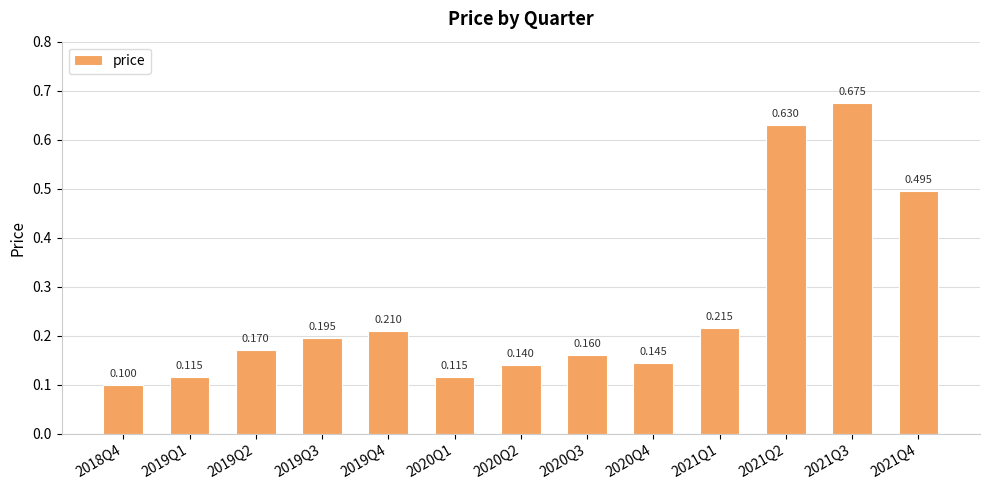

Reading left to right, extract all data points from this chart.

0.1	0.1	0.2	0.2	0.2	0.1	0.1	0.2	0.1	0.2	0.6	0.7	0.5